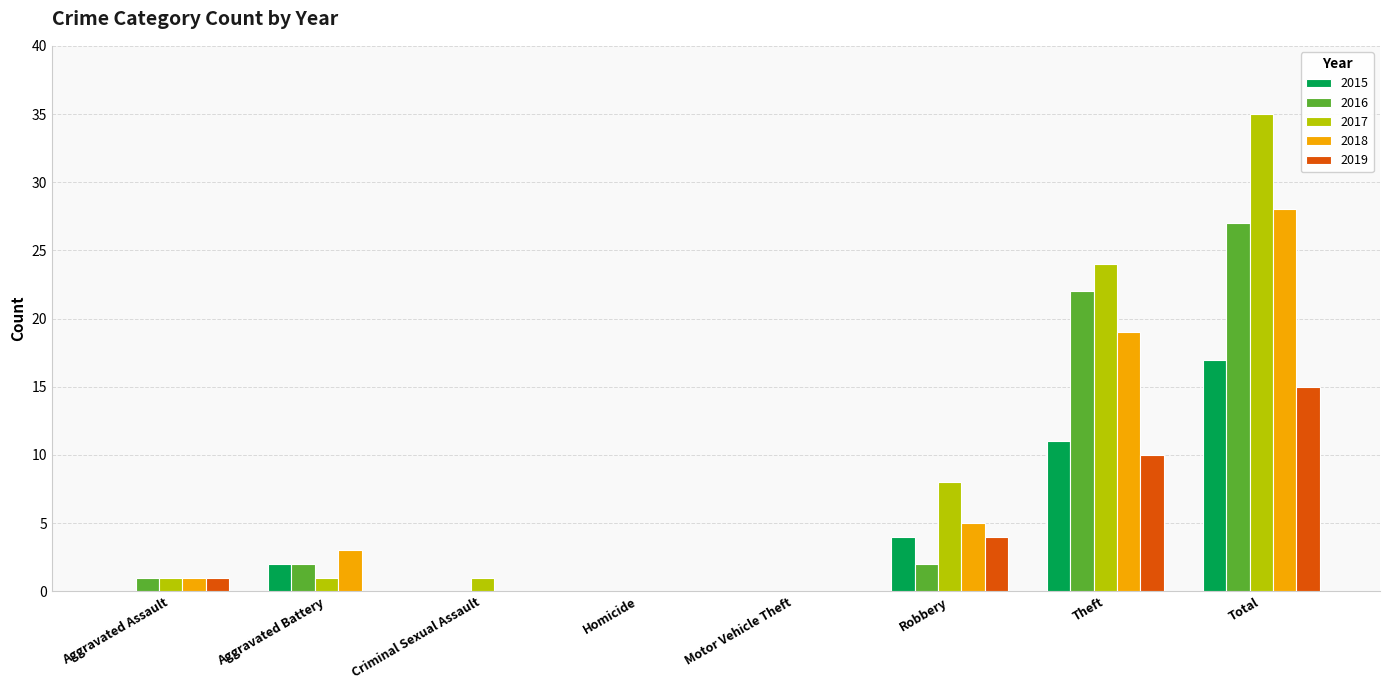

Which category has the highest value across all series?

Total